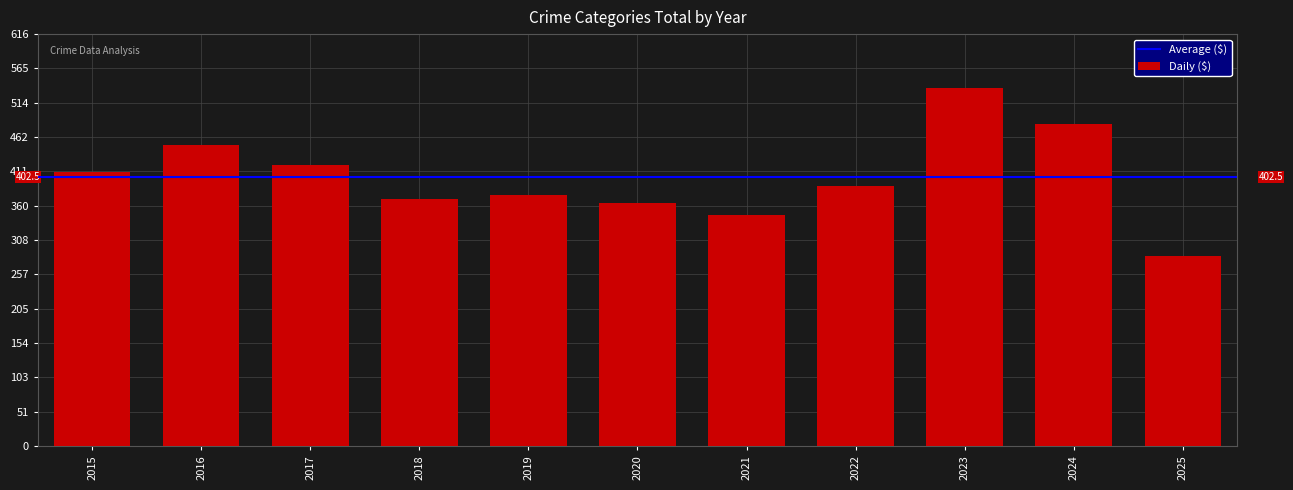

How many data points does each series have?

11